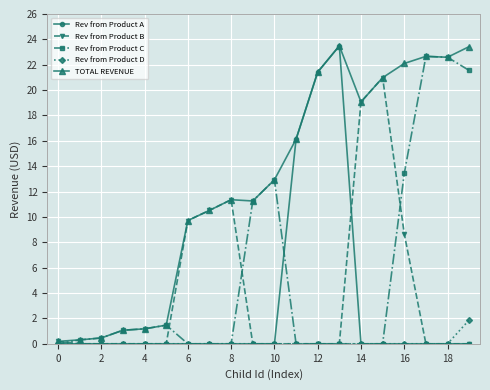

What is the maximum value for TOTAL REVENUE?

23.5